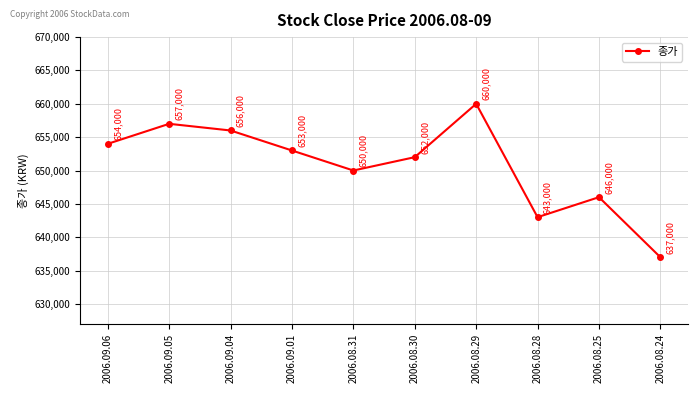

How many distinct data groups are displayed?

1